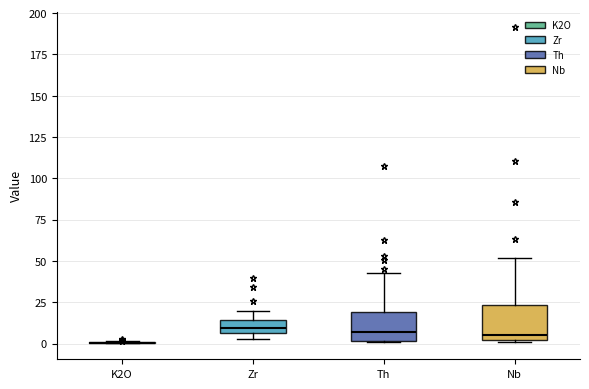

Where is the lower edge of the box for Zr on the y-axis? The values are not printed on the chart, so give them approximately, as read against the axis.

5